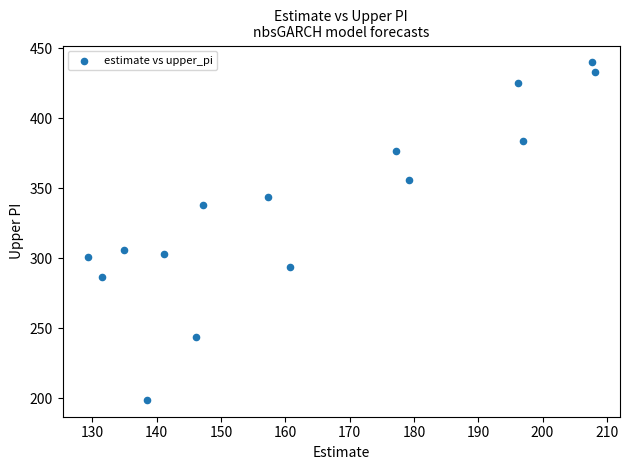

What Y value in the scatter plot is closest to 319?

306